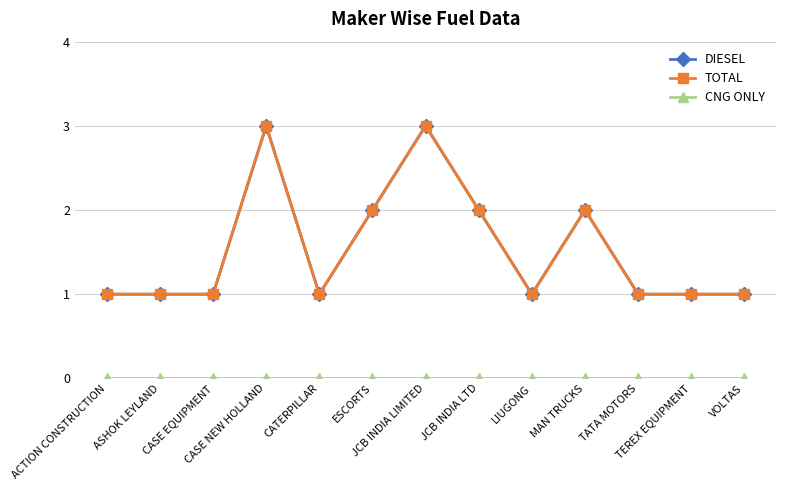

How many lines are shown in the chart?

3